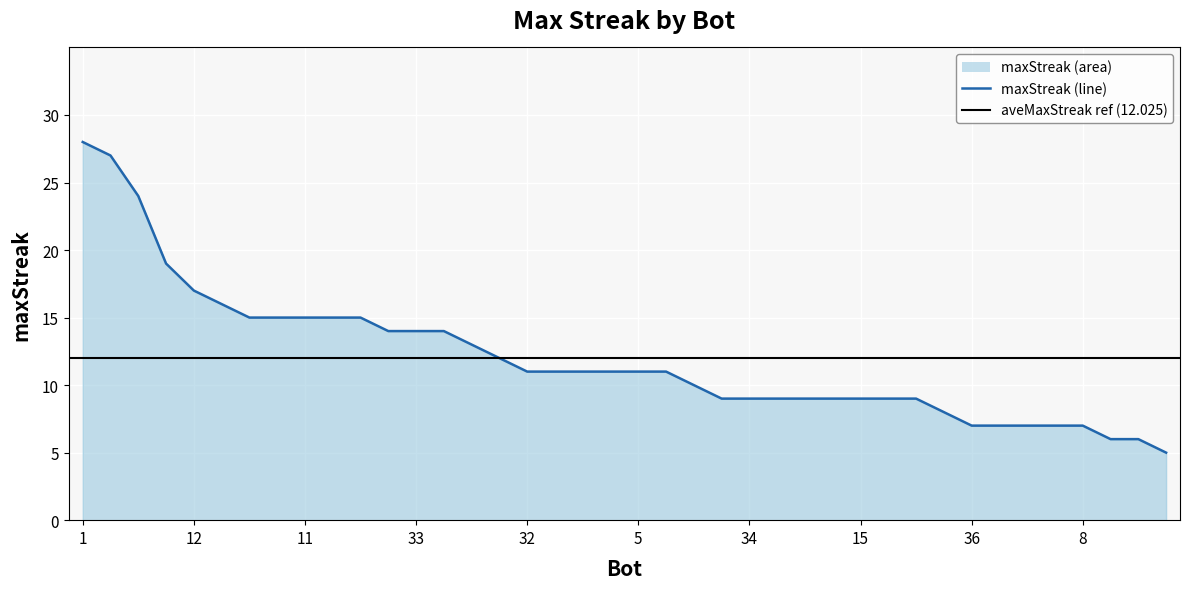

Rank the categories by value from lowest to highest.

3, 25, 16, 36, 30, 29, 22, 8, 20, 35, 34, 31, 18, 17, 15, 10, 6, 28, 32, 23, 21, 19, 5, 4, 39, 7, 38, 33, 13, 26, 14, 11, 2, 0, 9, 12, 37, 27, 24, 1